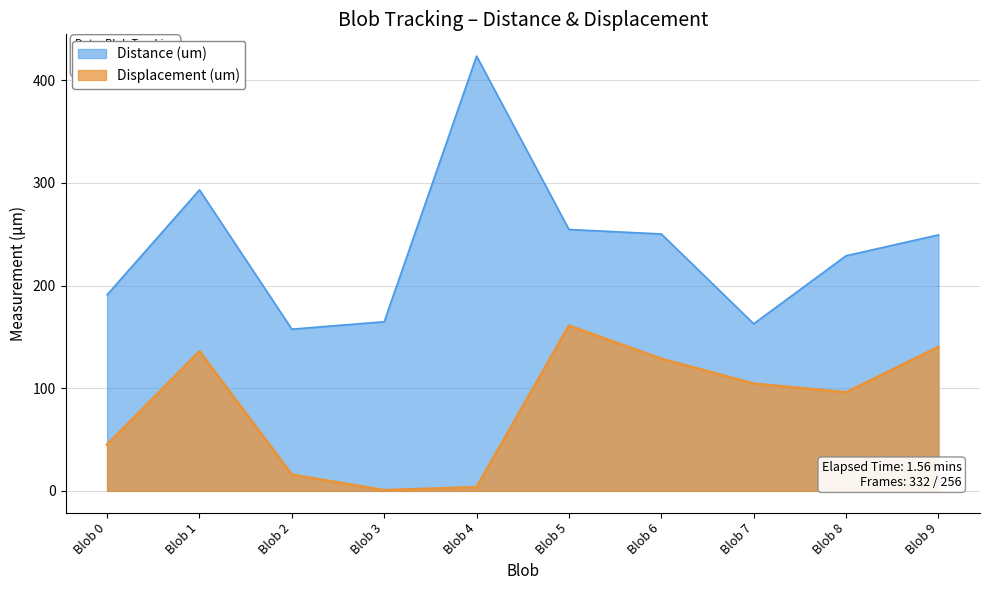

Where is the first local maximum for Displacement (um)?

Blob 1